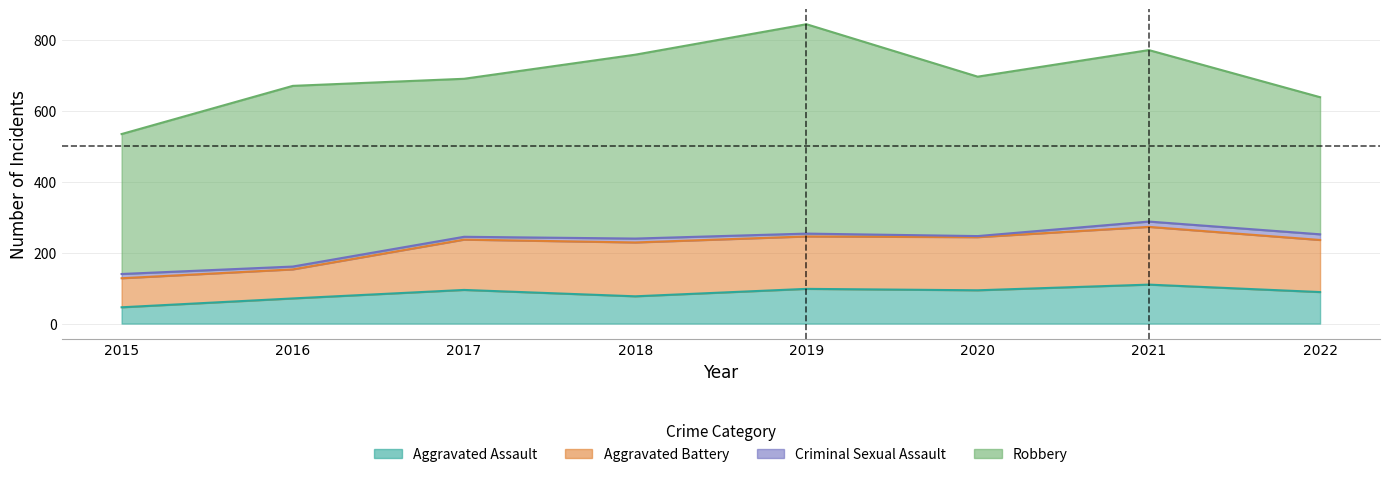

Reading left to right, extract all data points from this chart.

Aggravated Assault: 46	71	95	77	98	94	110	89
Aggravated Battery: 82	82	142	152	148	150	163	147
Criminal Sexual Assault: 12	8	8	11	8	3	15	16
Robbery: 395	510	446	519	591	450	484	387